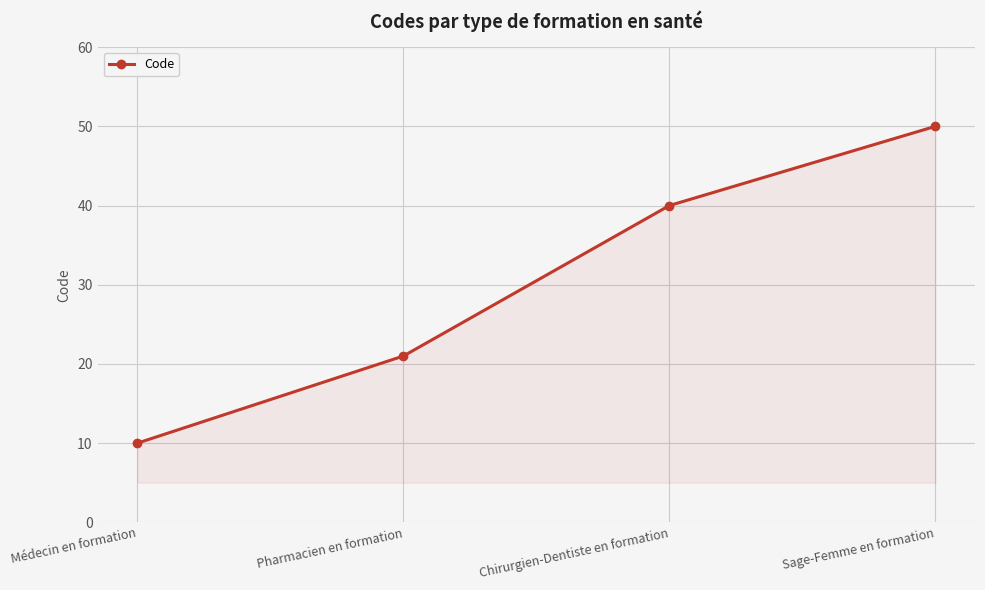

What is the minimum value shown in the chart?

10